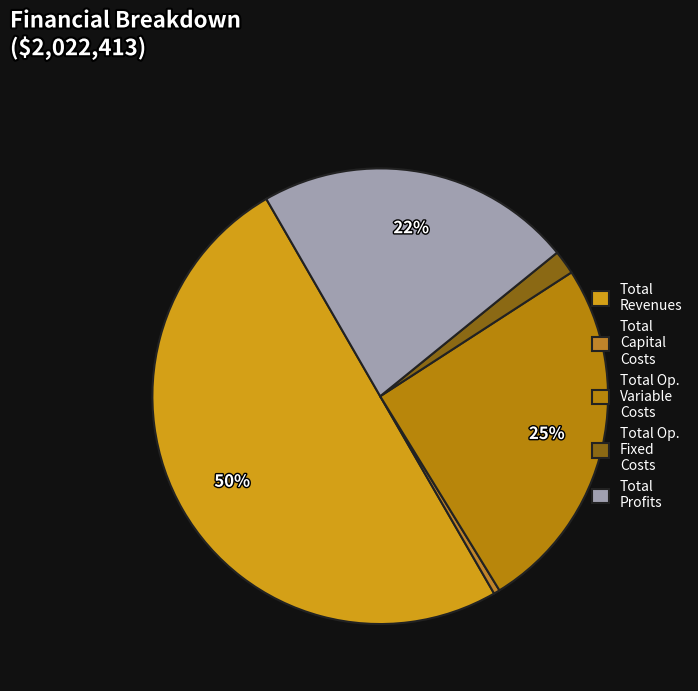

How many segments does this pie chart have?

5